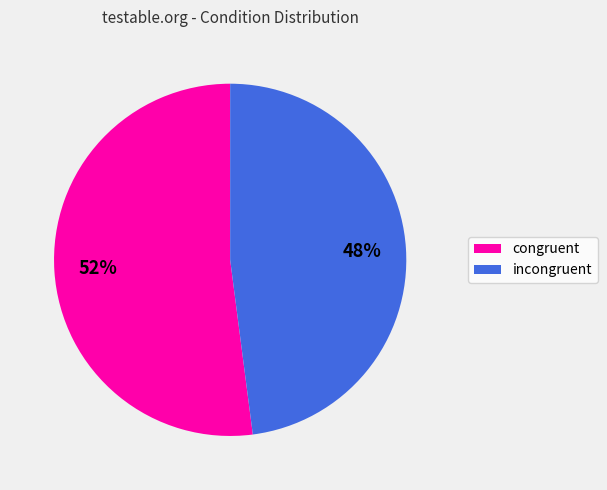

To the nearest percent, what portion does incongruent represent?

48%